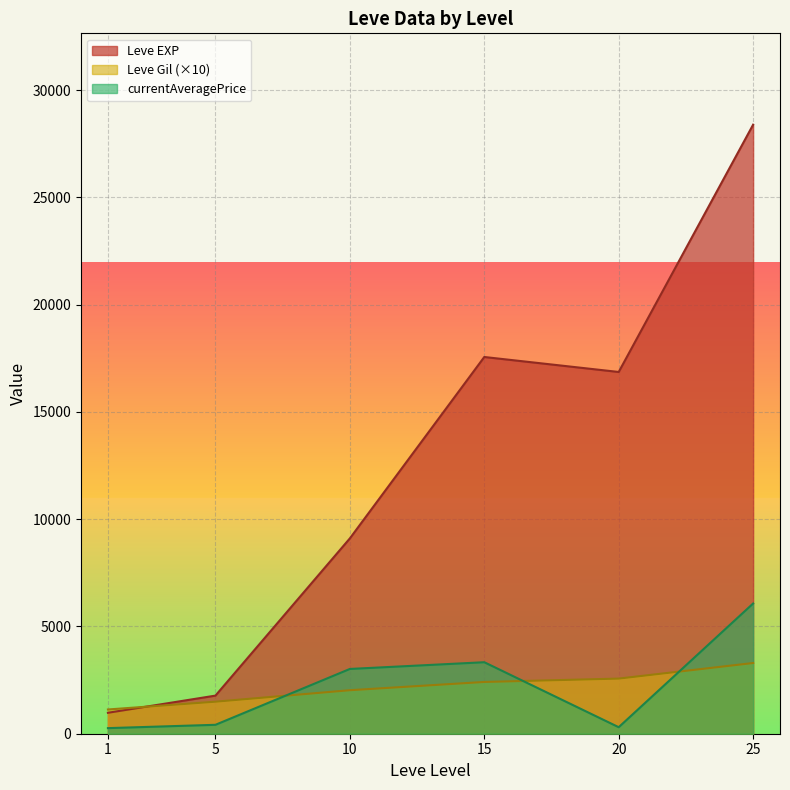

What is the difference between the maximum and minimum values in the Leve EXP series?

27416.7